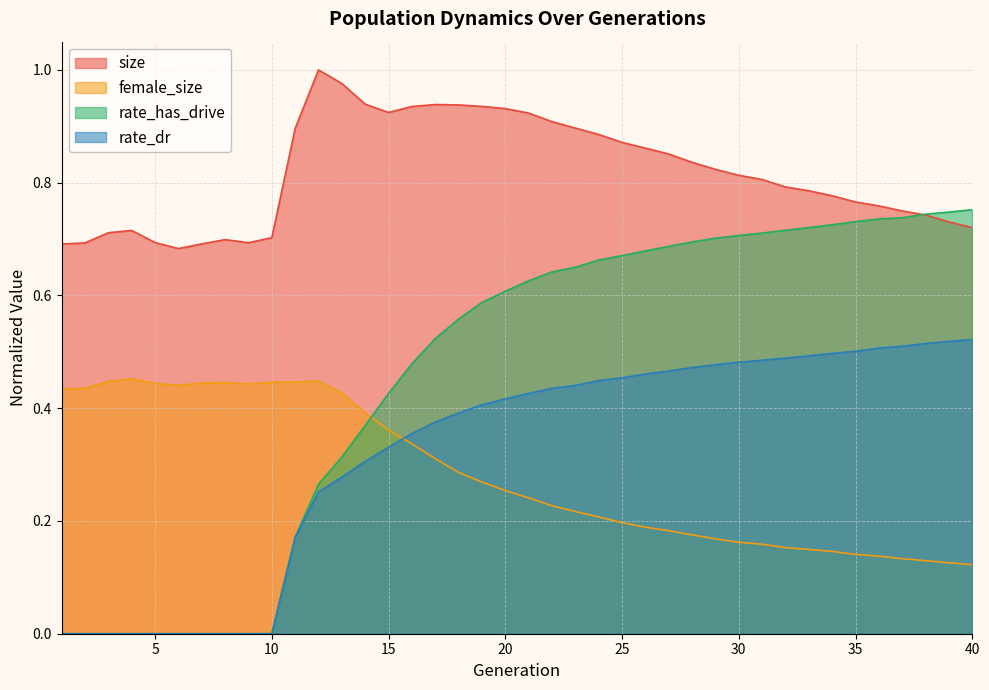

Is it true that rate_dr equals 0.5 at 31?

True